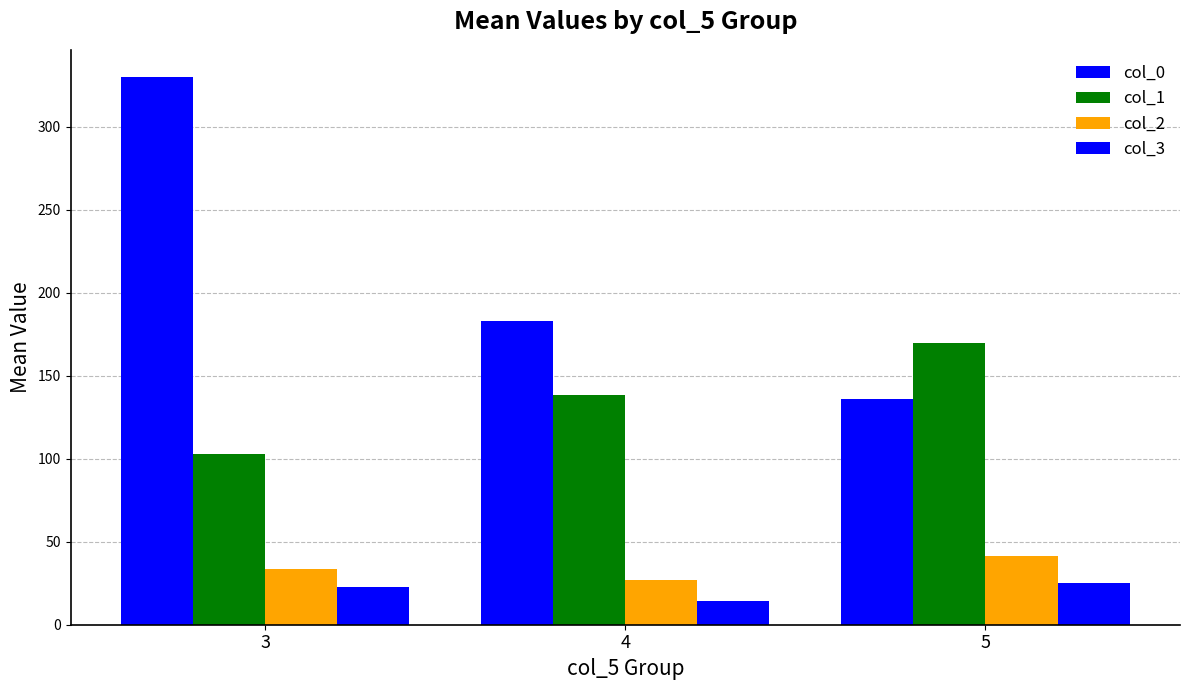

Reading left to right, what are all the values shown in this chart?

col_0: 3=329.9	4=182.8	5=135.8
col_1: 3=103.1	4=138.1	5=169.9
col_2: 3=33.7	4=27.1	5=41.2
col_3: 3=22.5	4=14.1	5=25.4